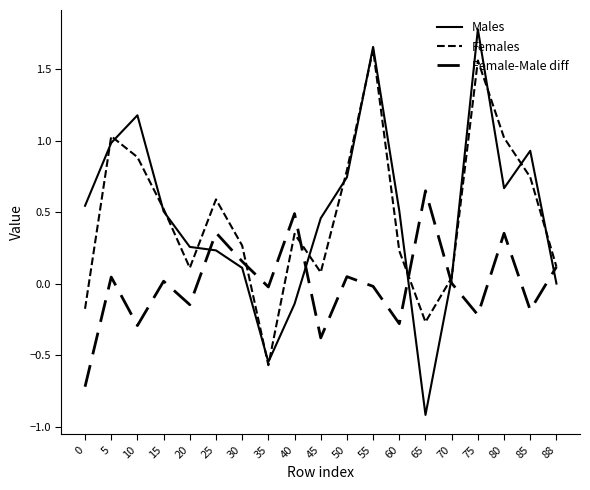

Is this an area chart (filled region under the line)?

No